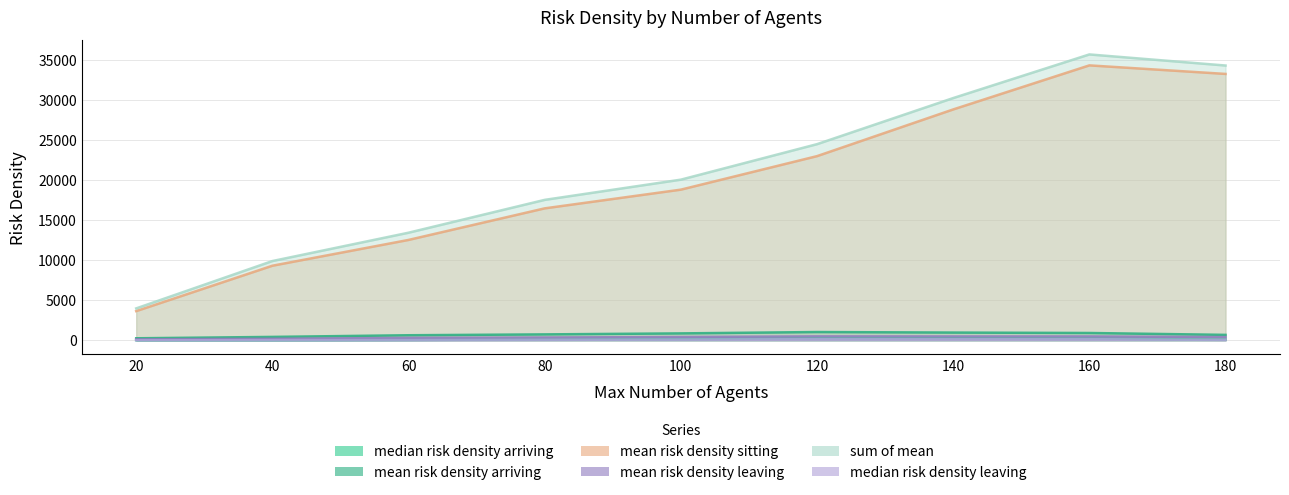

What is the greatest value displayed?

35647.4